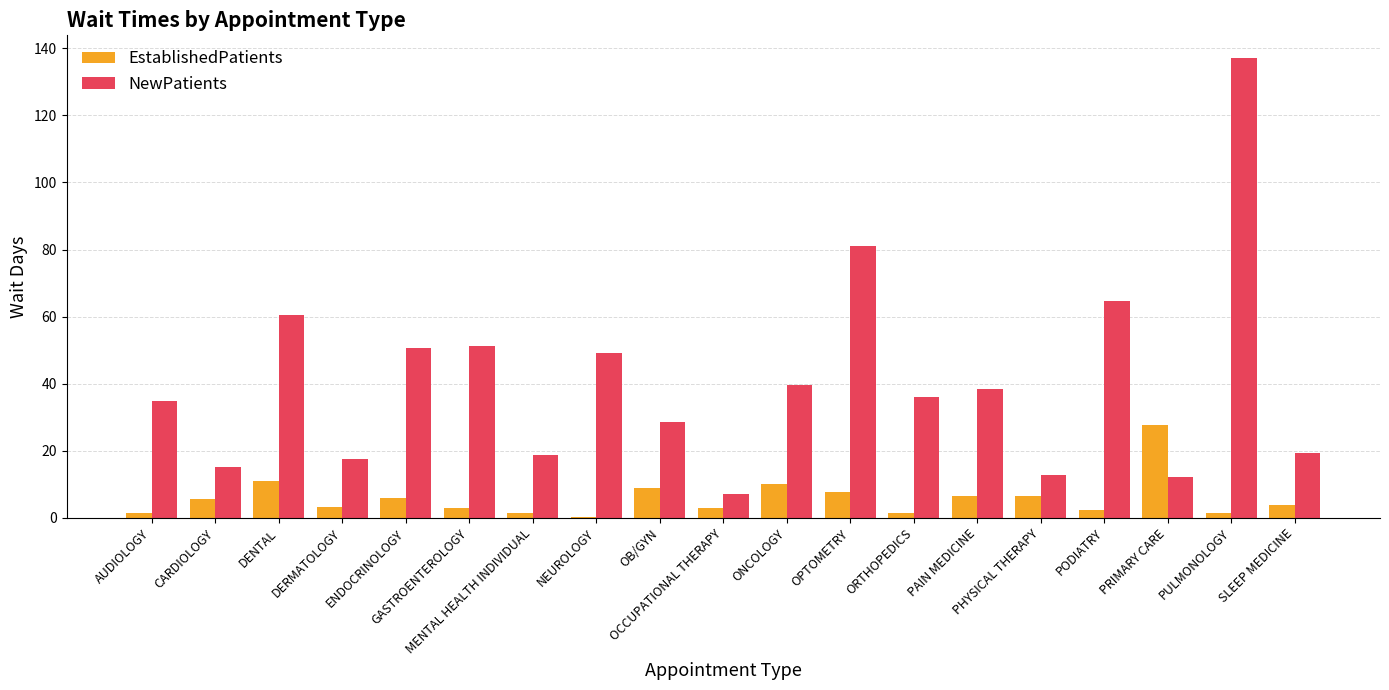

What is the highest value of the EstablishedPatients series?

27.8